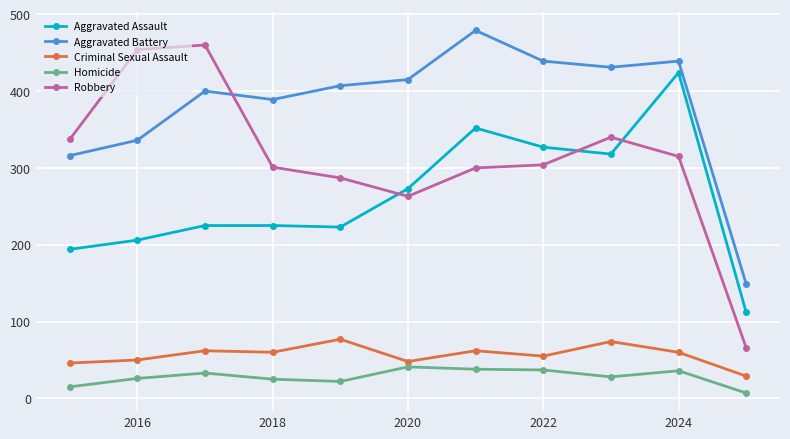

True or false: Aggravated Battery has more than 2 points higher than both neighbors.

True